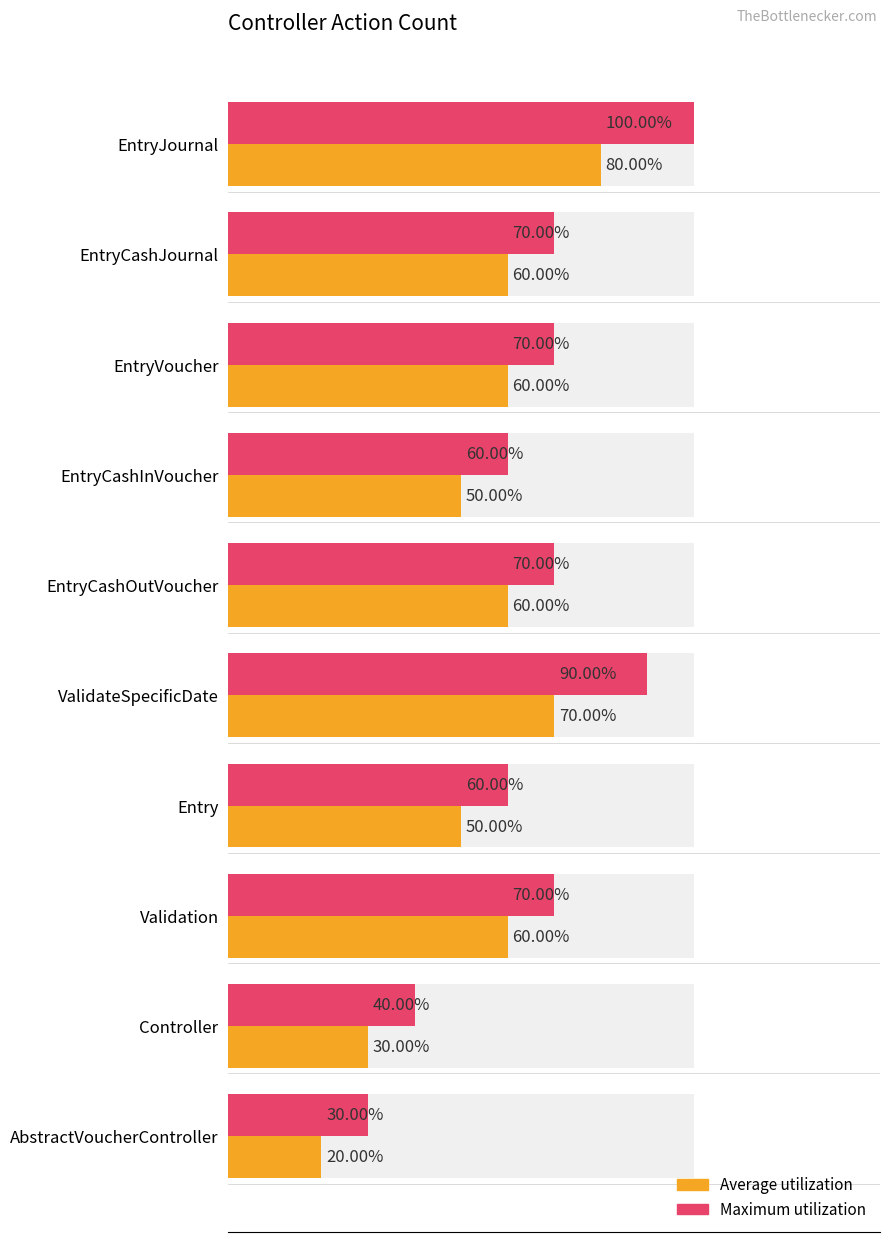

Reading right to left, list all the values displayed in this chart.

Average utilization: 2	3	6	5	7	6	5	6	6	8
Maximum utilization: 3	4	7	6	9	7	6	7	7	10